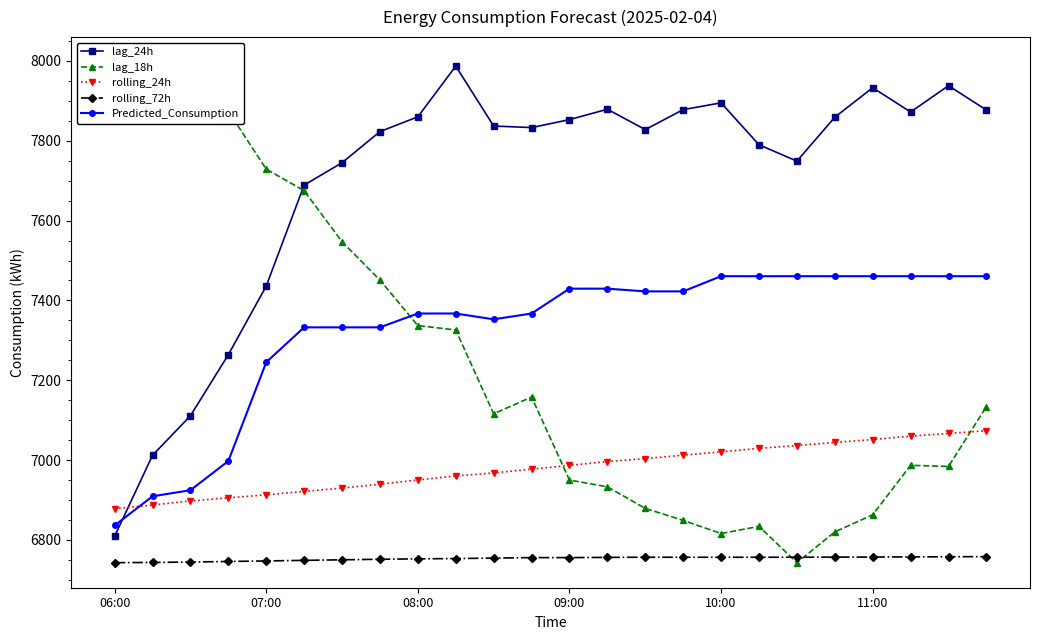

What are all the series names shown in the legend?

lag_24h, lag_18h, rolling_24h, rolling_72h, Predicted_Consumption